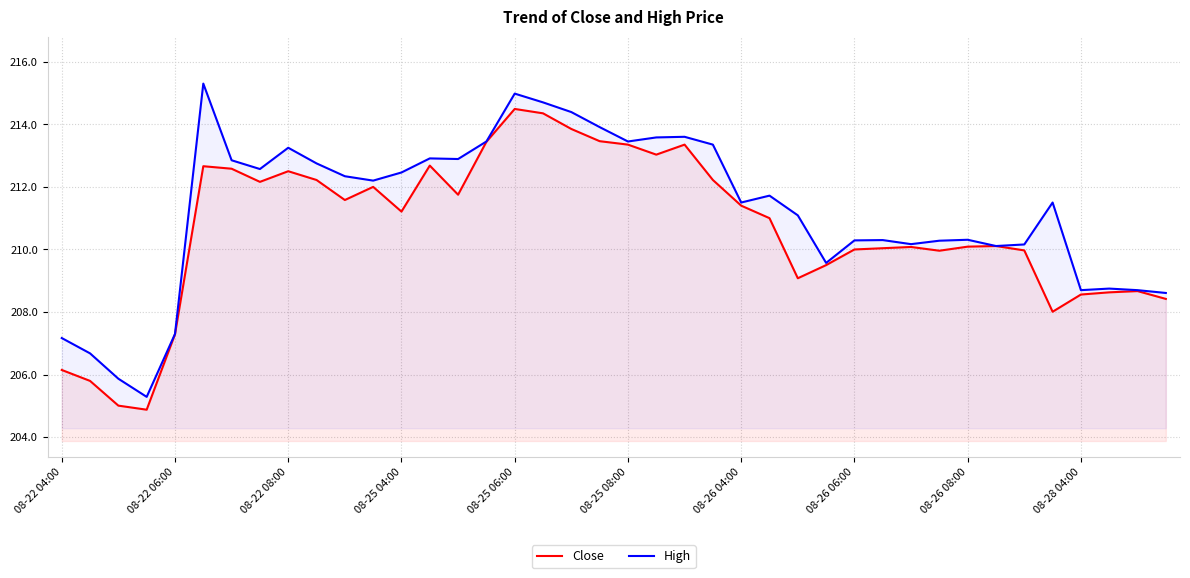

How many values in the High series exceed 211?

23